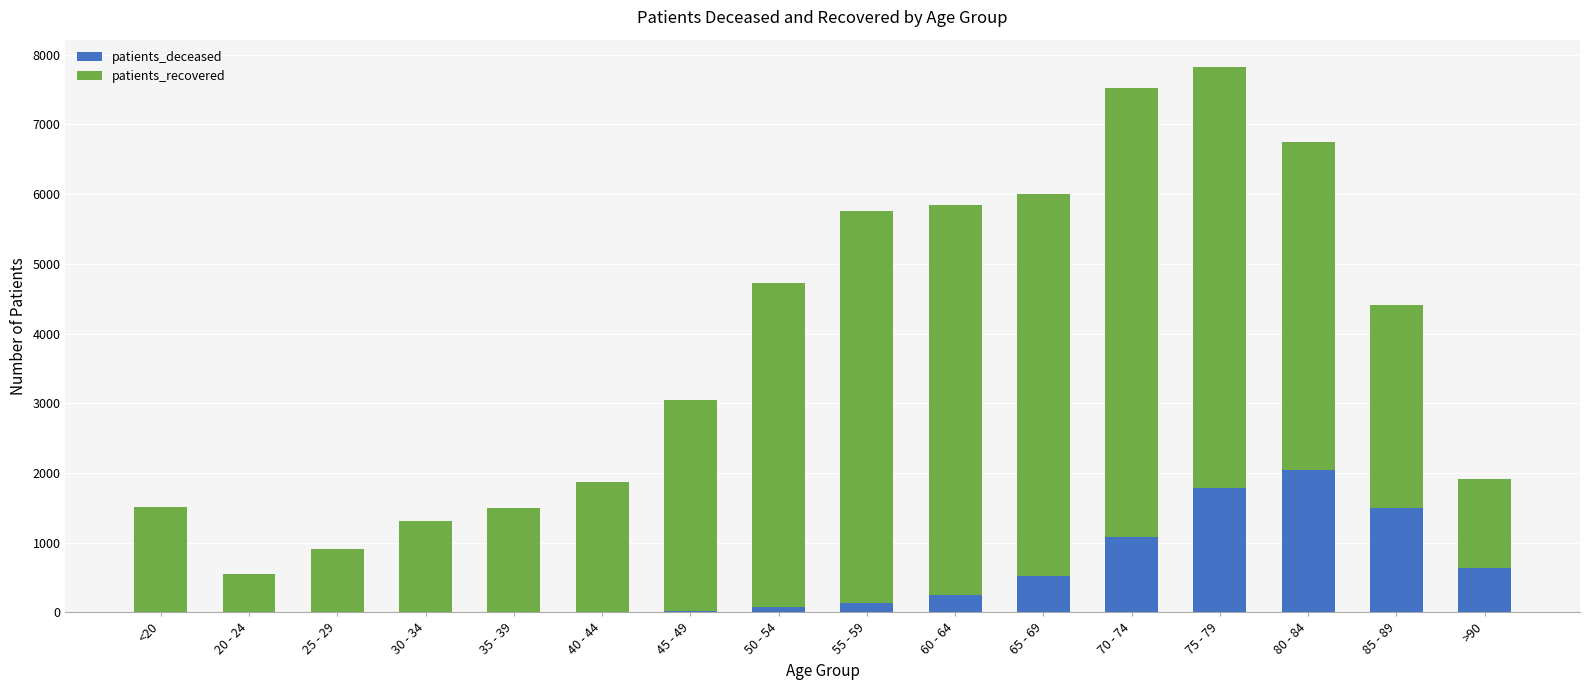

At which label does patients_deceased reach its peak?

80 - 84